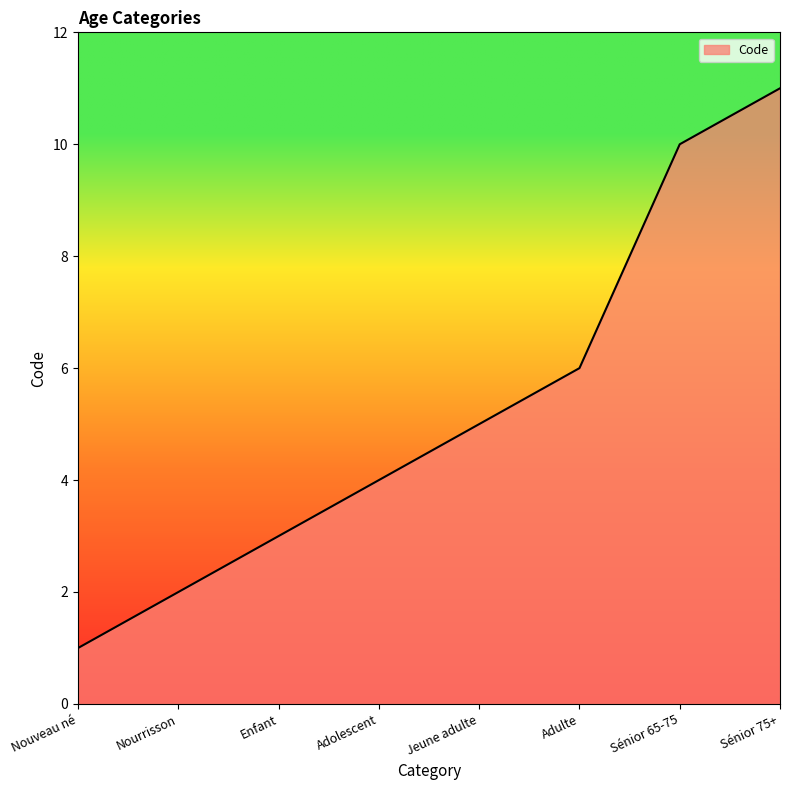

List the labels in order of value, largest first.

Sénior 75+, Sénior 65-75, Adulte, Jeune adulte, Adolescent, Enfant, Nourrisson, Nouveau né